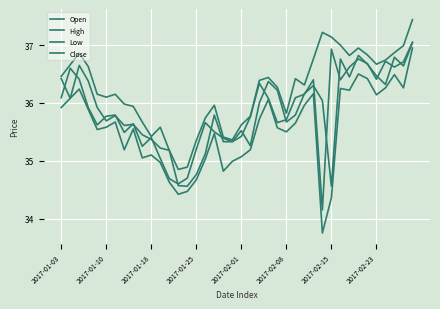

Does the chart have visible grid lines?

Yes